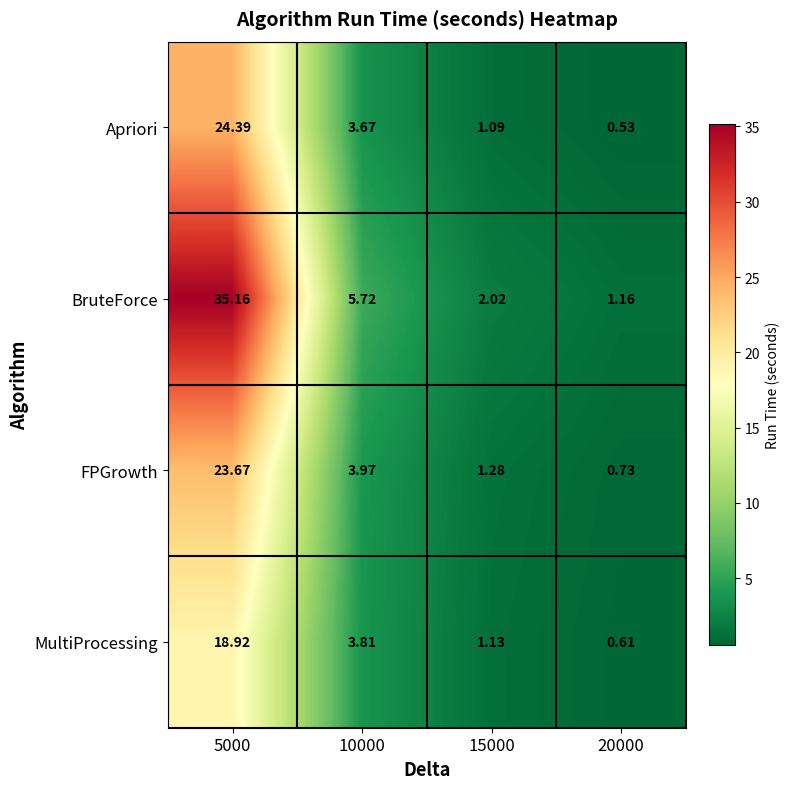

Which series has the largest total across all categories?

BruteForce